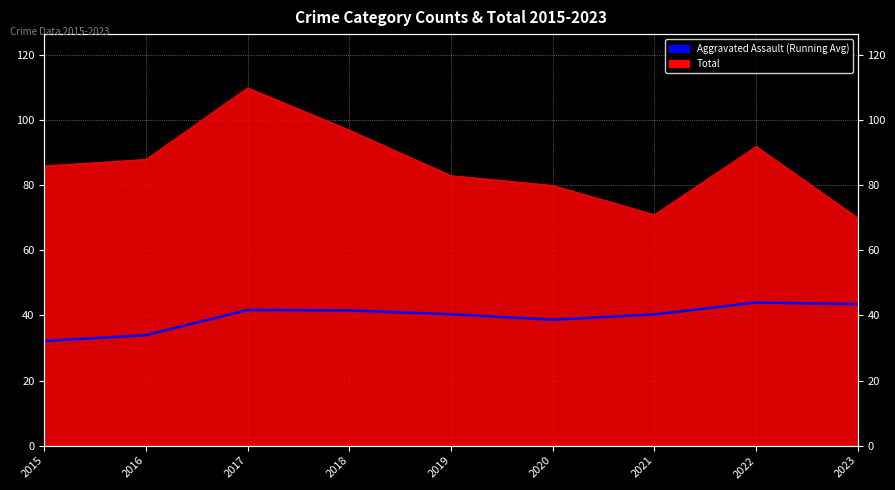

The chart shows a value of 22.3 at 2018. True or false?

False